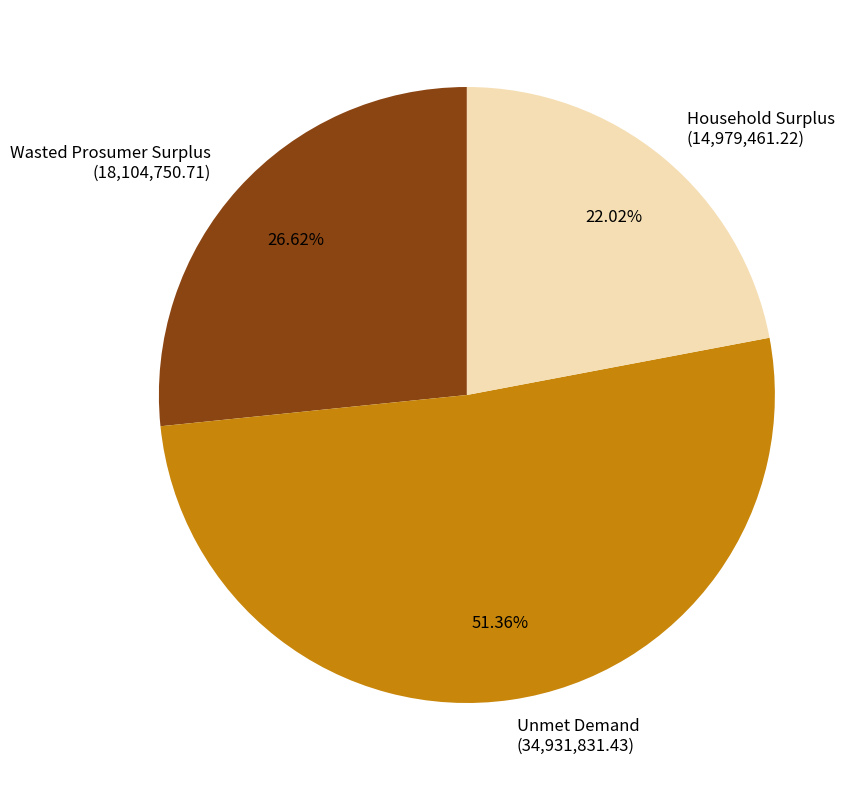

Which slice is the smallest?

Household Surplus